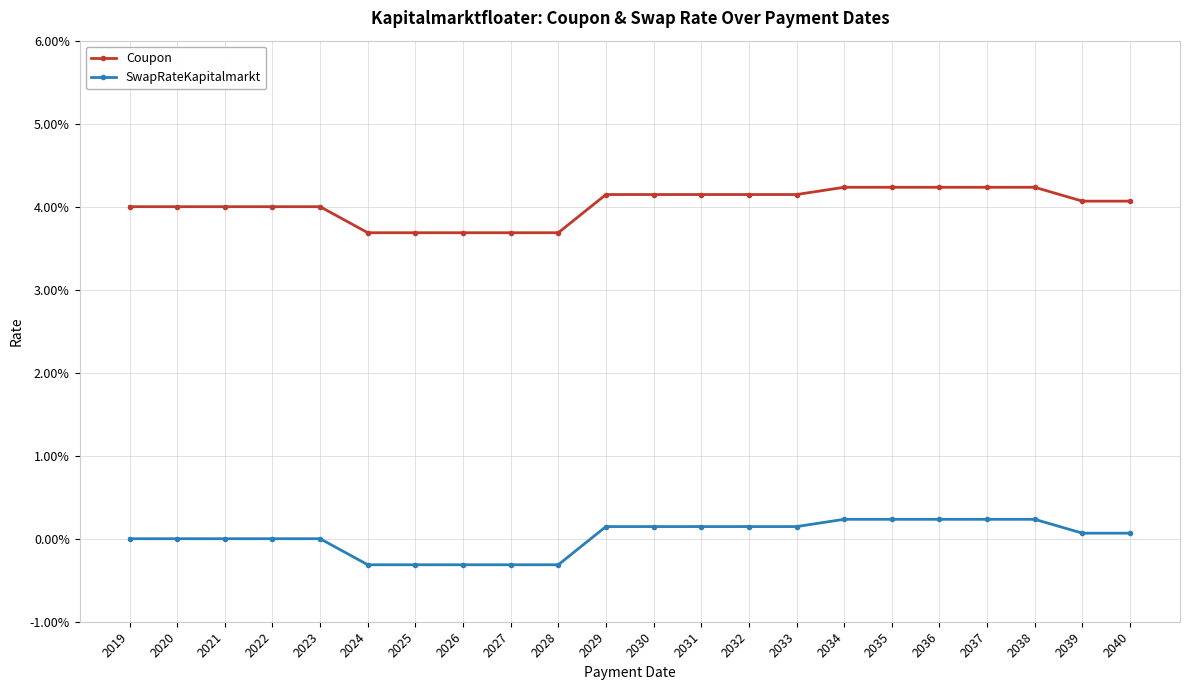

True or false: SwapRateKapitalmarkt and Coupon cross at least once.

False